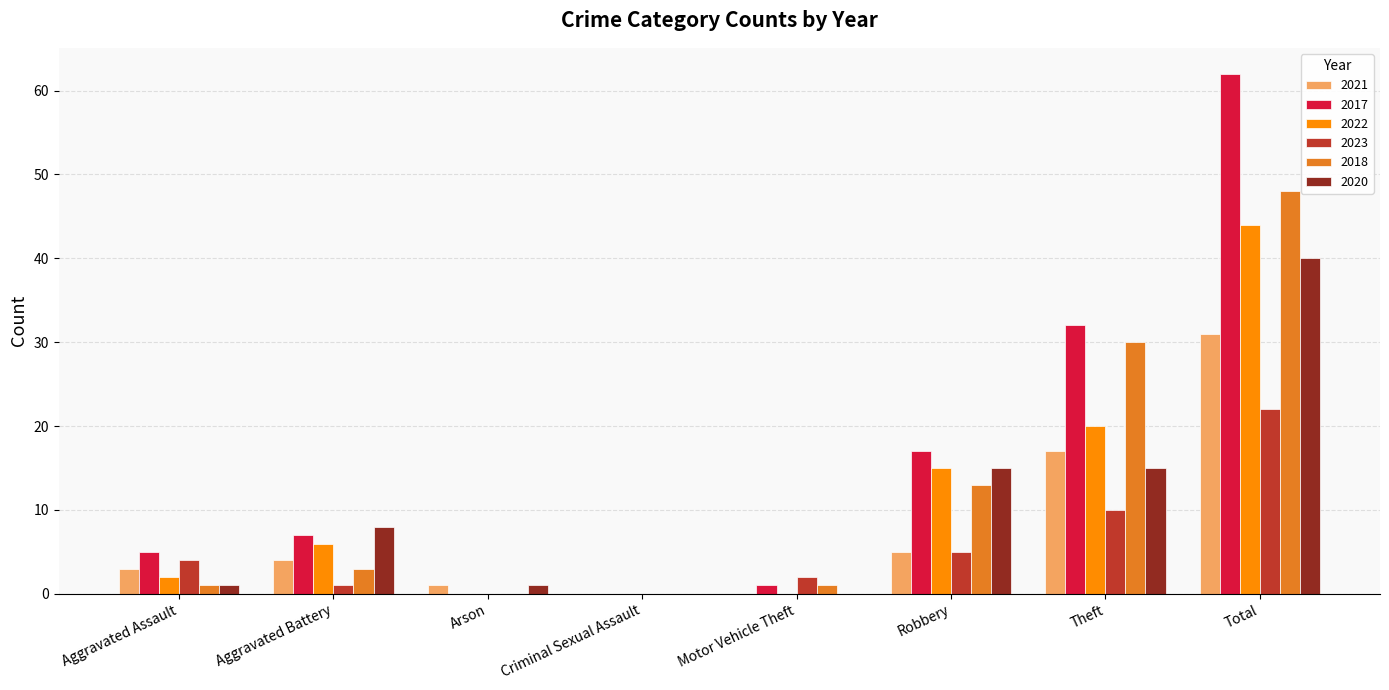

Which series changed the most between Aggravated Assault and Arson?

2017